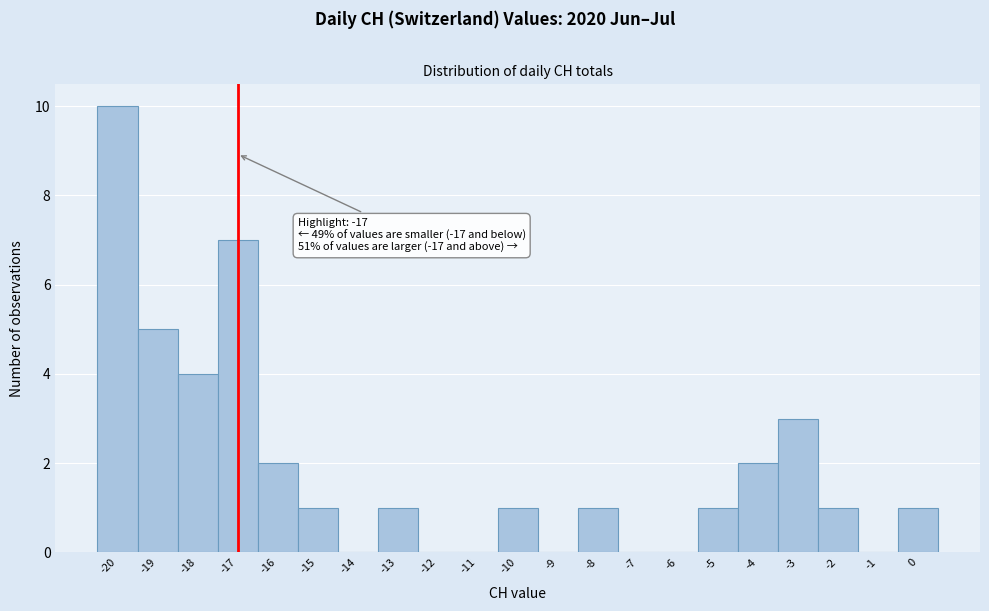

Which range on the x-axis has the tallest bar?

-20.5 to -19.5